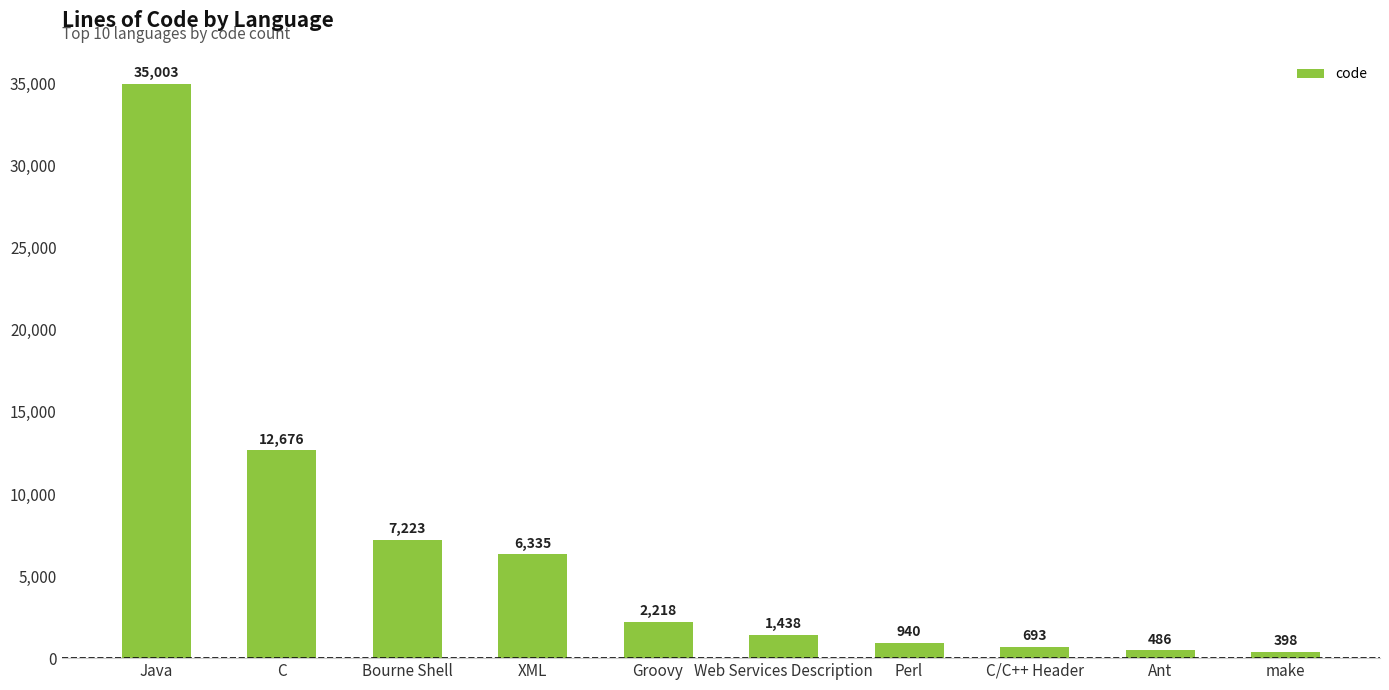

What is the difference between the values at XML and C?

6341